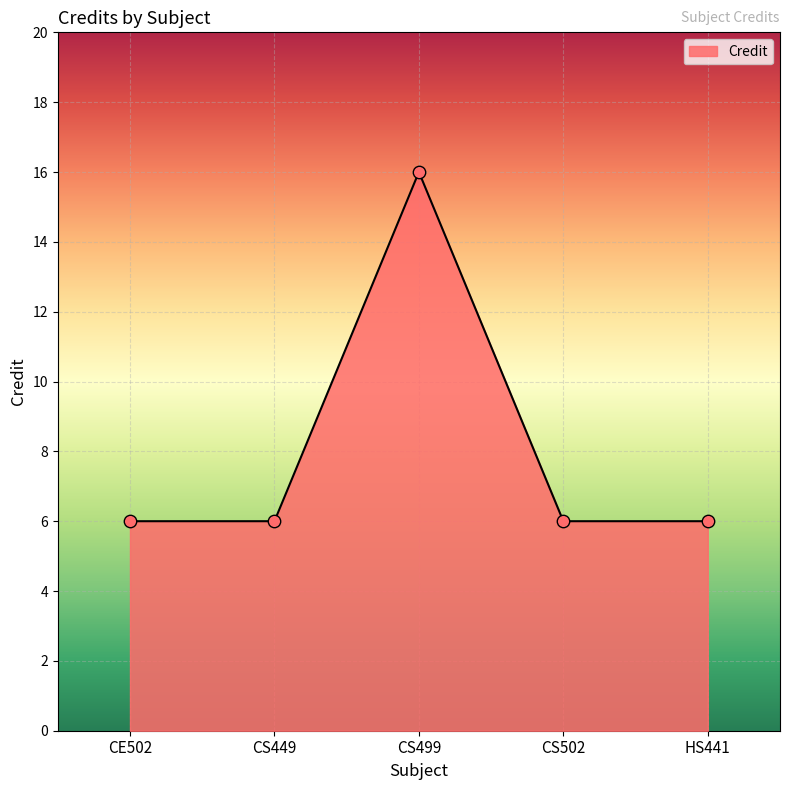

Approximately how many times larger is the value at HS441 compared to CE502?

1.0